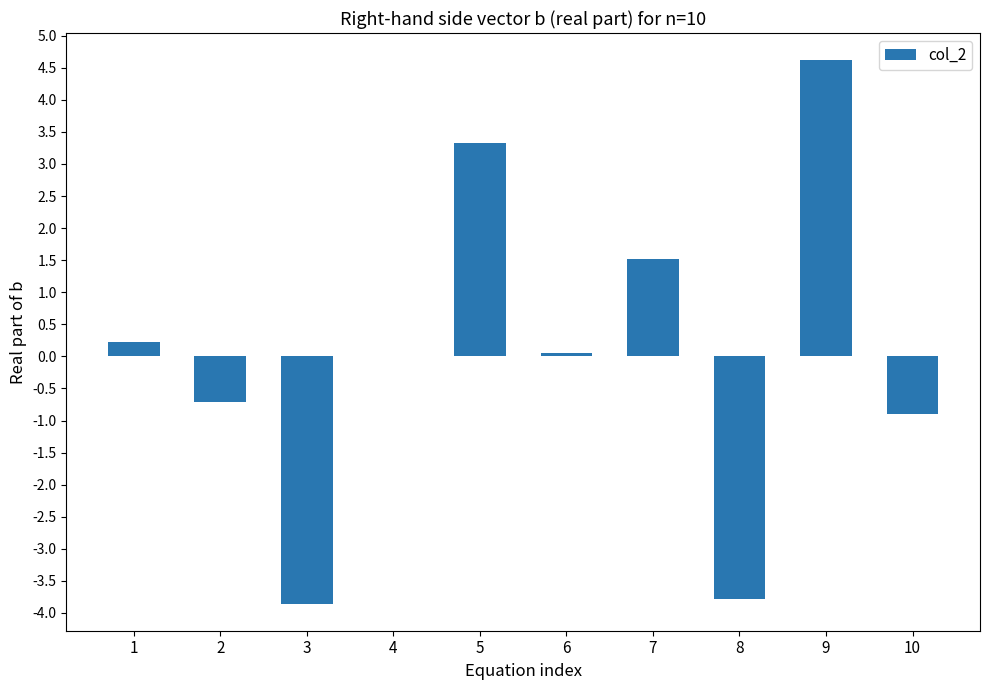

Which label corresponds to the largest value in the chart?

9